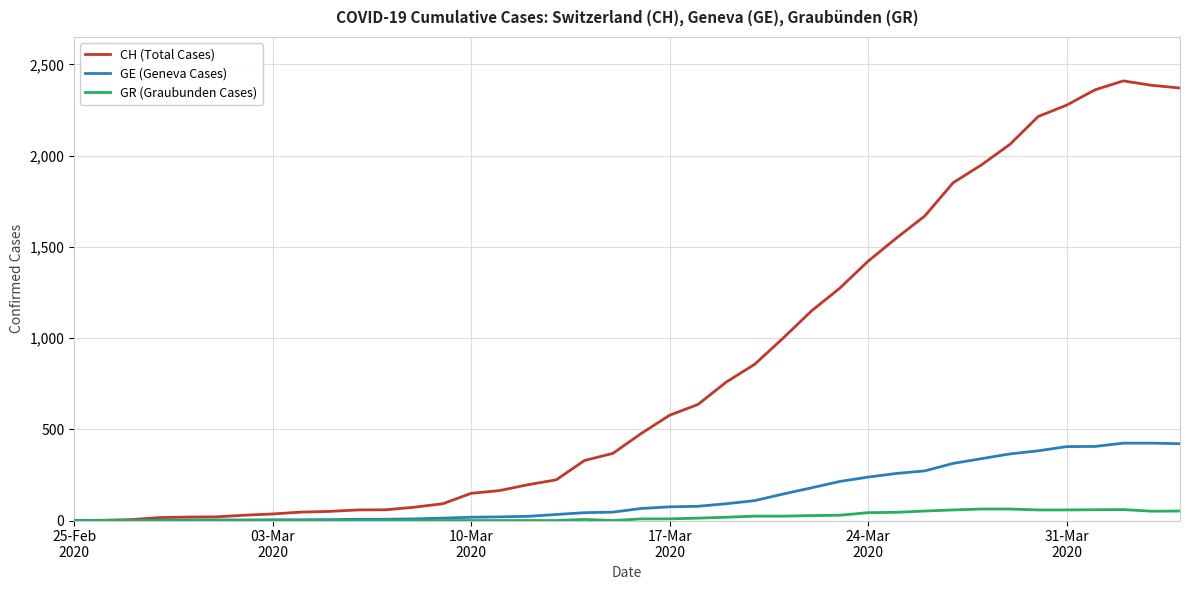

What is the maximum value shown in the chart?

2409